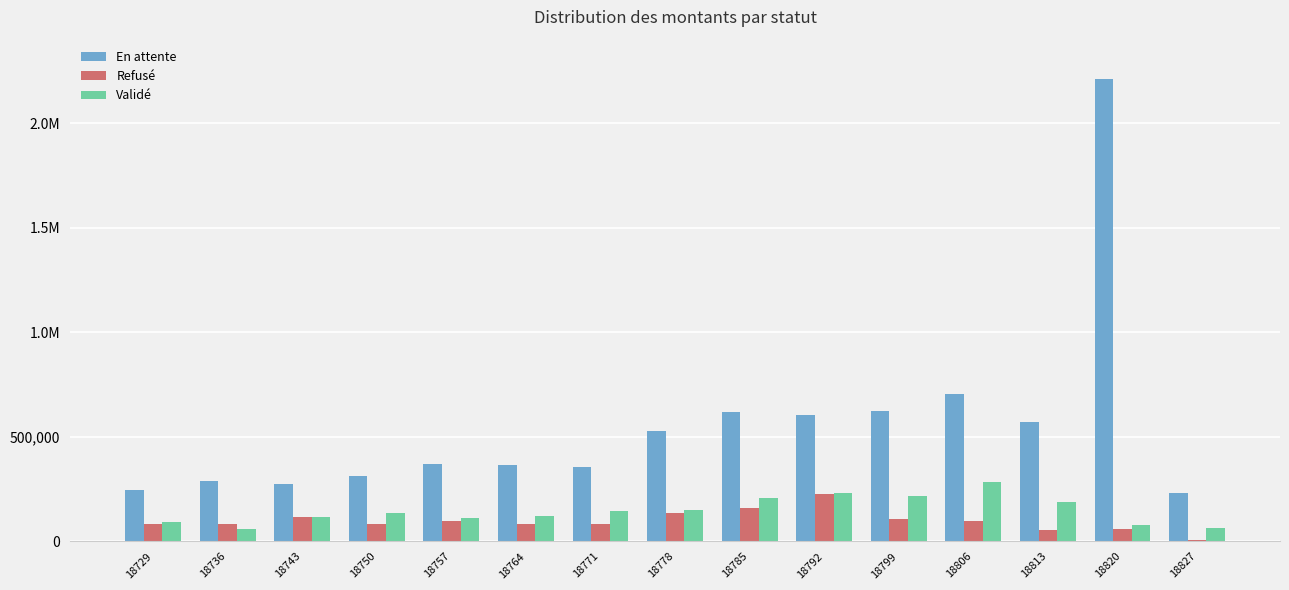

Between 18736 and 18750, which is larger?

18750